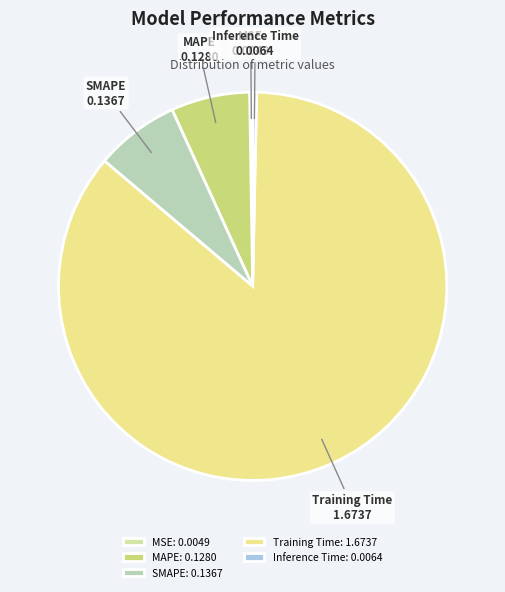

Does SMAPE account for over 50% of the chart?

No